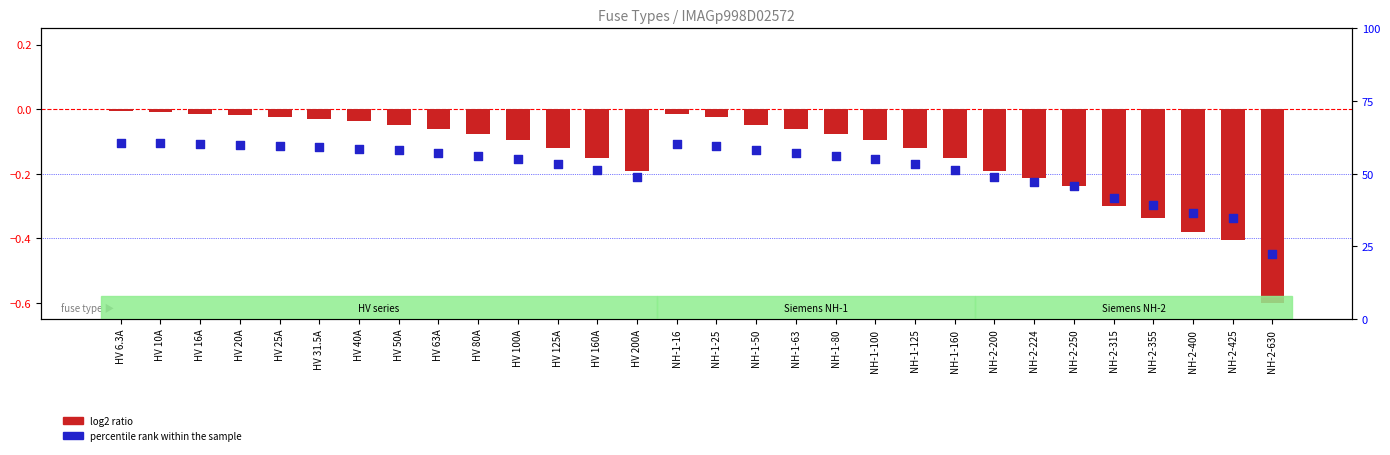

Is the value of percentile rank within the sample at HV 80A greater than the value of log2 ratio at HV 63A?

No